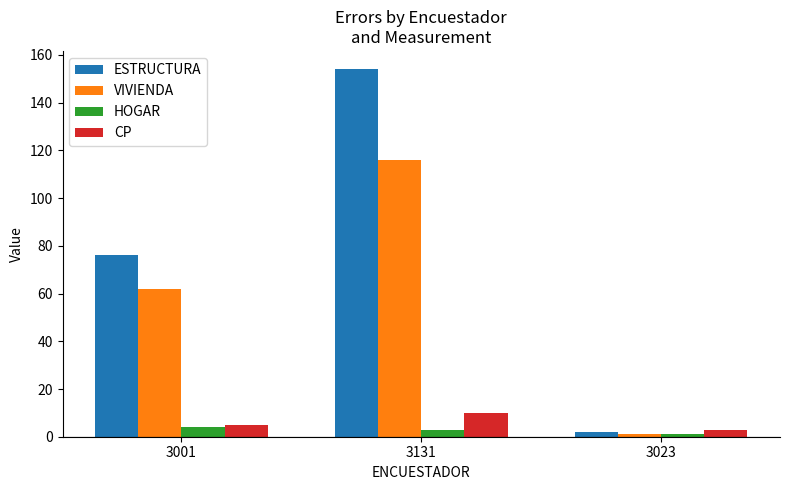

Read the ESTRUCTURA value at 3023.

2